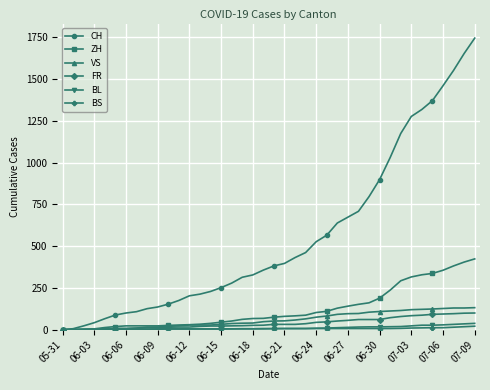

What is the difference between the maximum and second lowest values in the BS series?

21